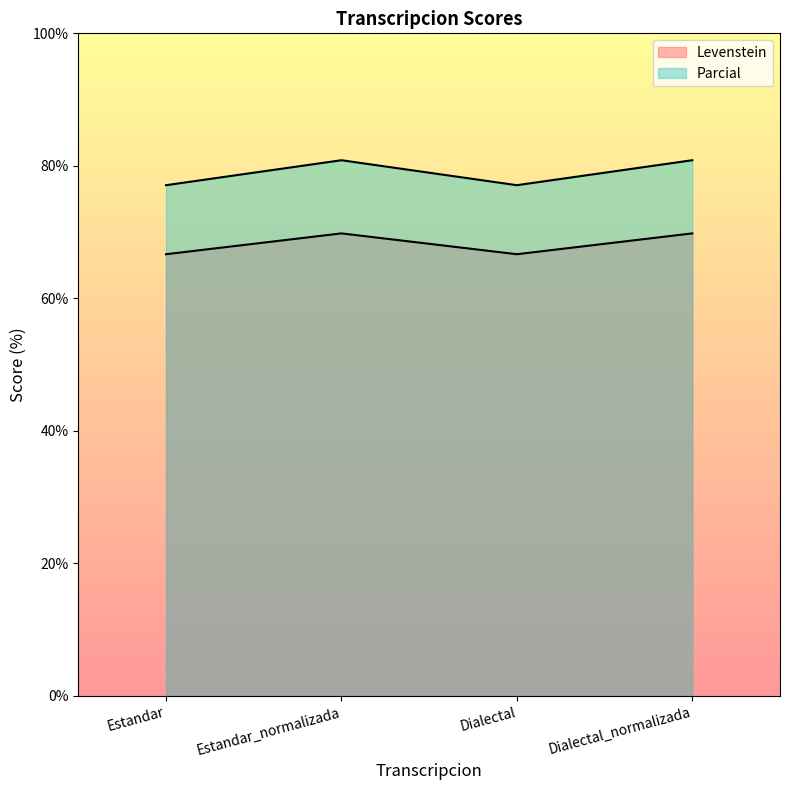

Reading right to left, extract all data points from this chart.

Levenstein: Dialectal_normalizada=69.8	Dialectal=66.7	Estandar_normalizada=69.8	Estandar=66.7
Parcial: Dialectal_normalizada=80.9	Dialectal=77.1	Estandar_normalizada=80.9	Estandar=77.1